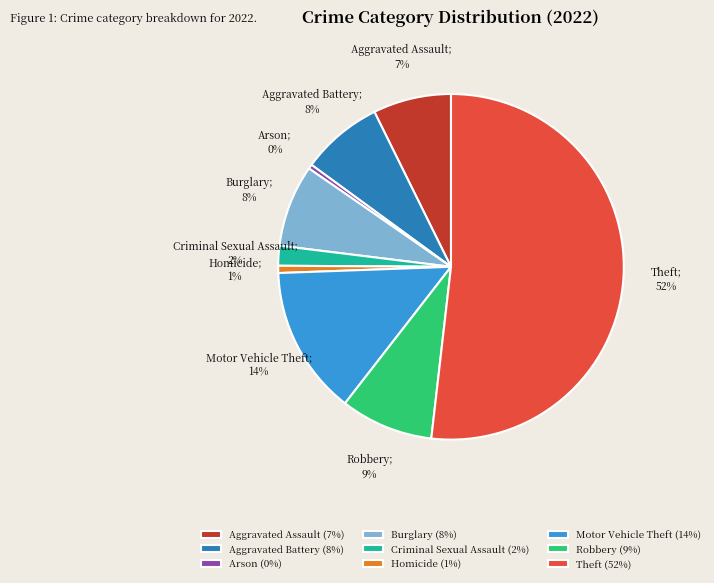

To the nearest percent, what is the difference between the Motor Vehicle Theft (14%) and Burglary (8%) slice percentages?

6%